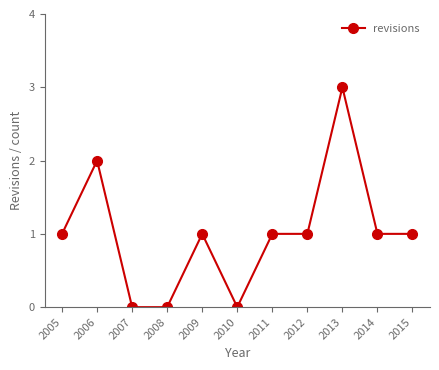

Reading left to right, transcribe all the data shown in this chart.

2005=1	2006=2	2007=0	2008=0	2009=1	2010=0	2011=1	2012=1	2013=3	2014=1	2015=1